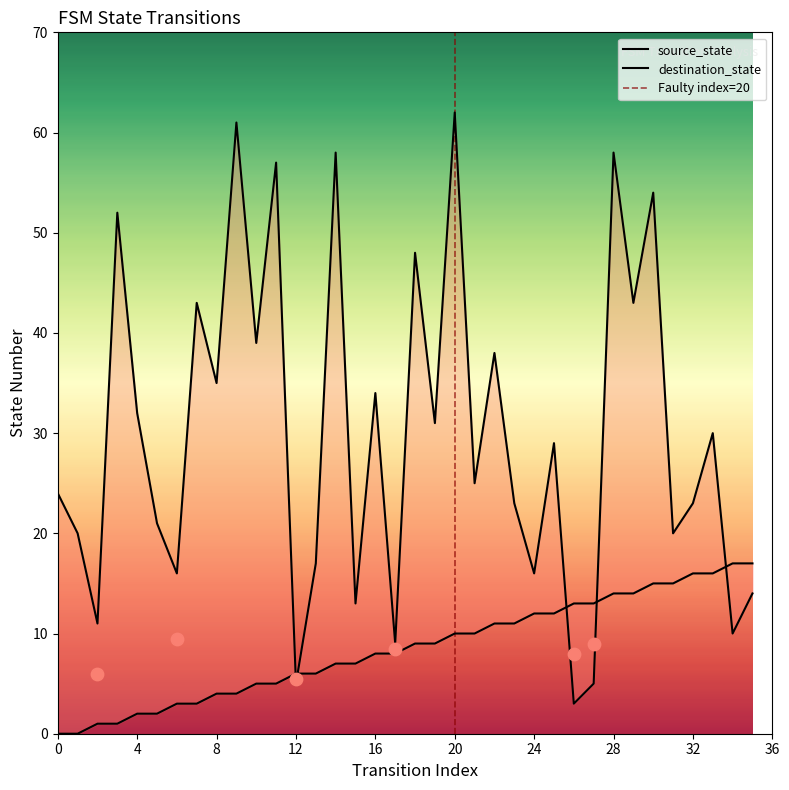

Which series has the largest total across all categories?

destination_state